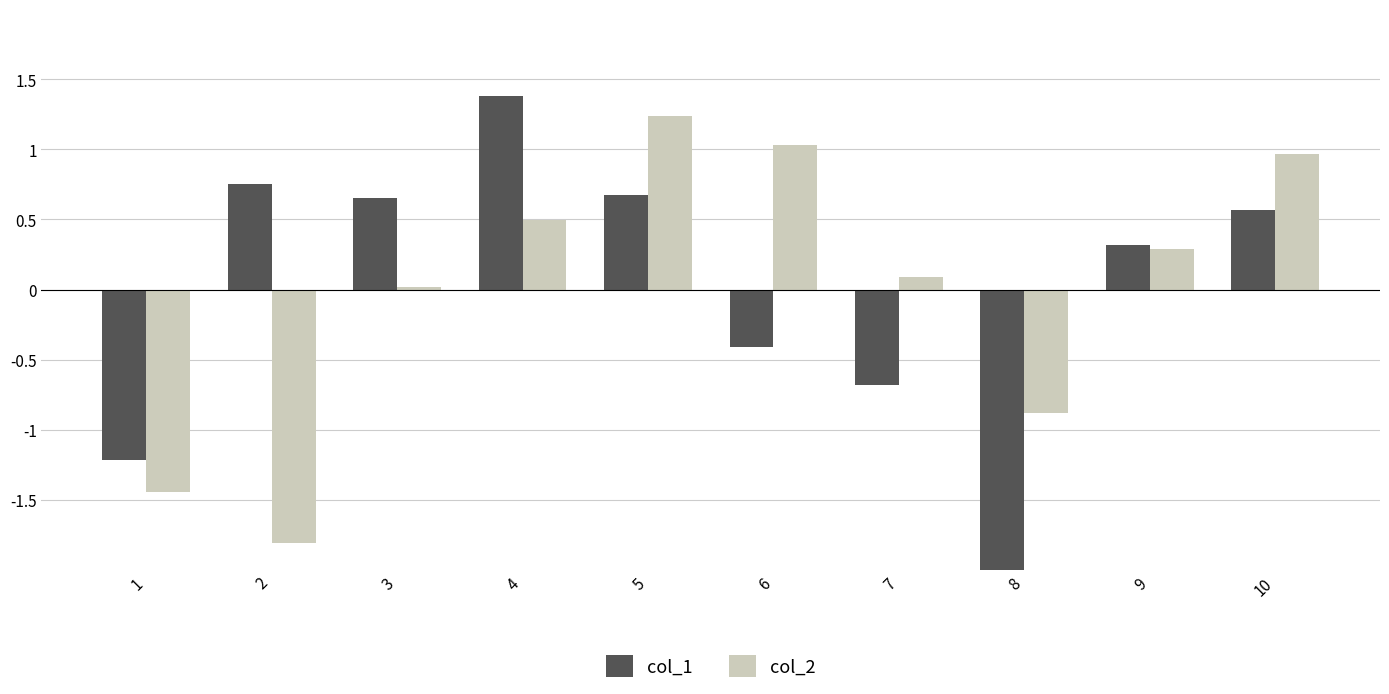

At how many categories does at least one series exceed 0?

8